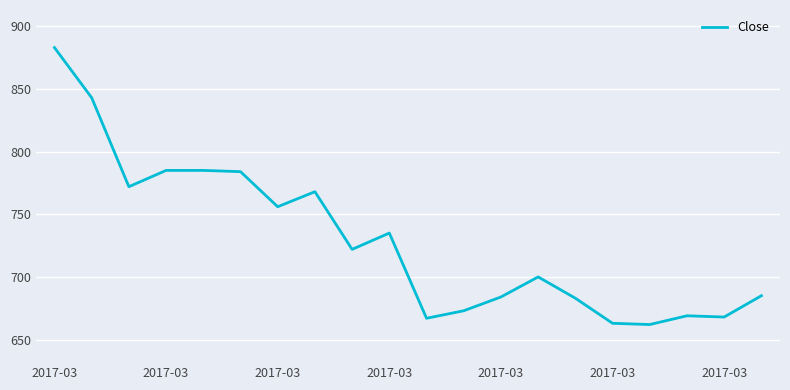

What is the smallest value displayed?

662